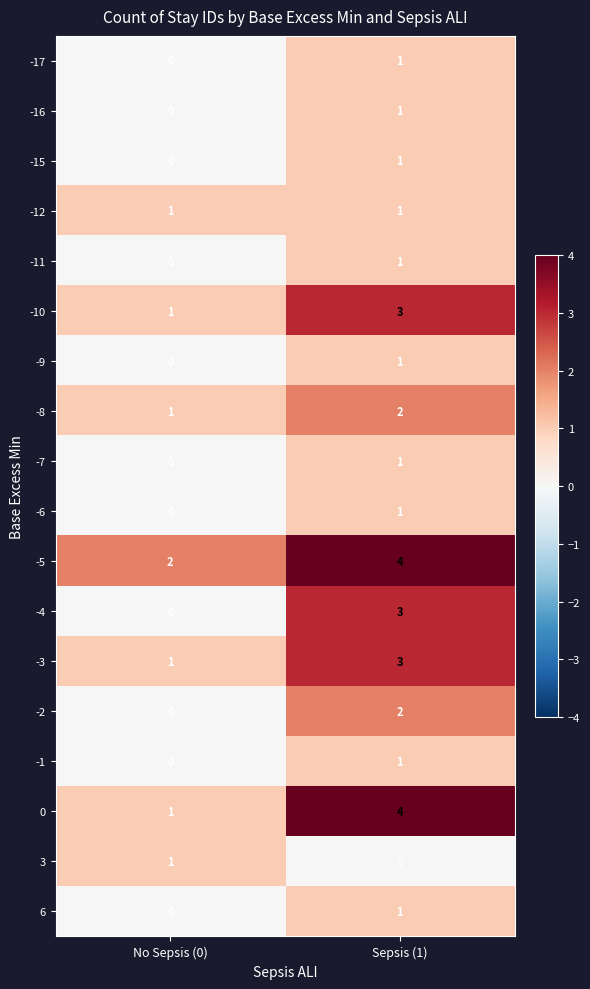

What is the maximum value shown in the chart?

4